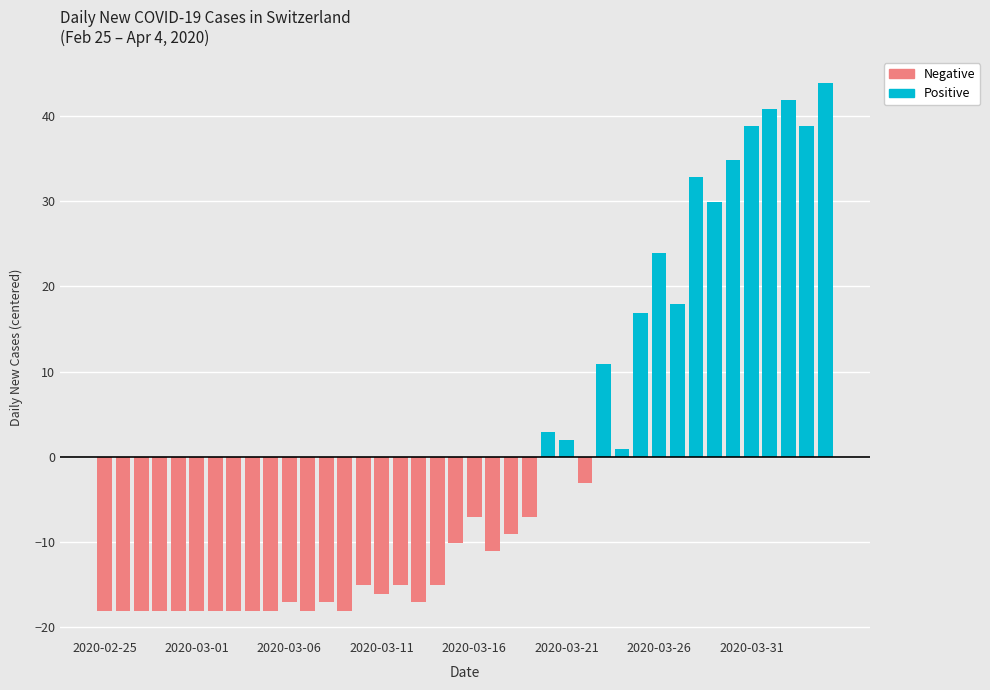

Which series has the largest total across all categories?

Positive